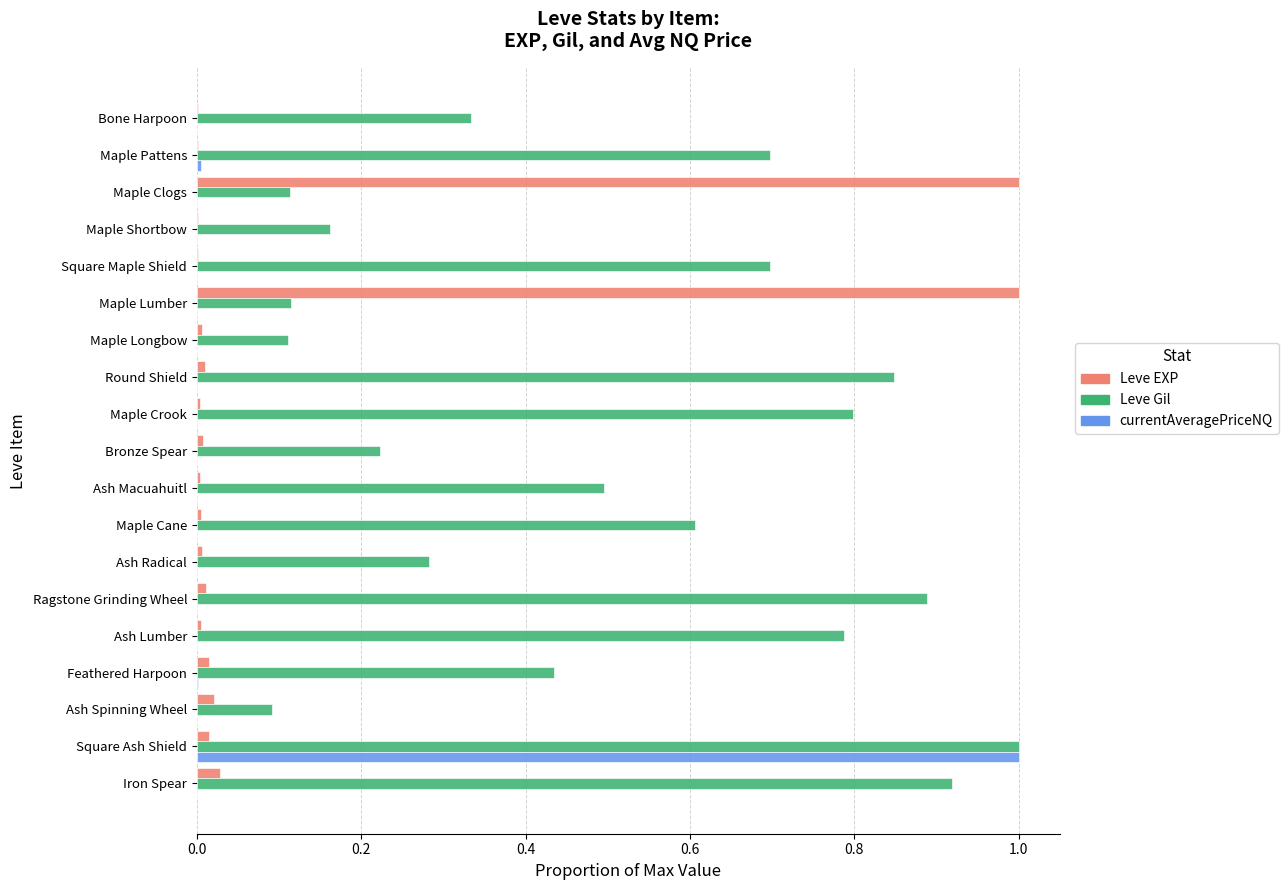

Which series changed the most between Maple Cane and Ragstone Grinding Wheel?

Leve Gil